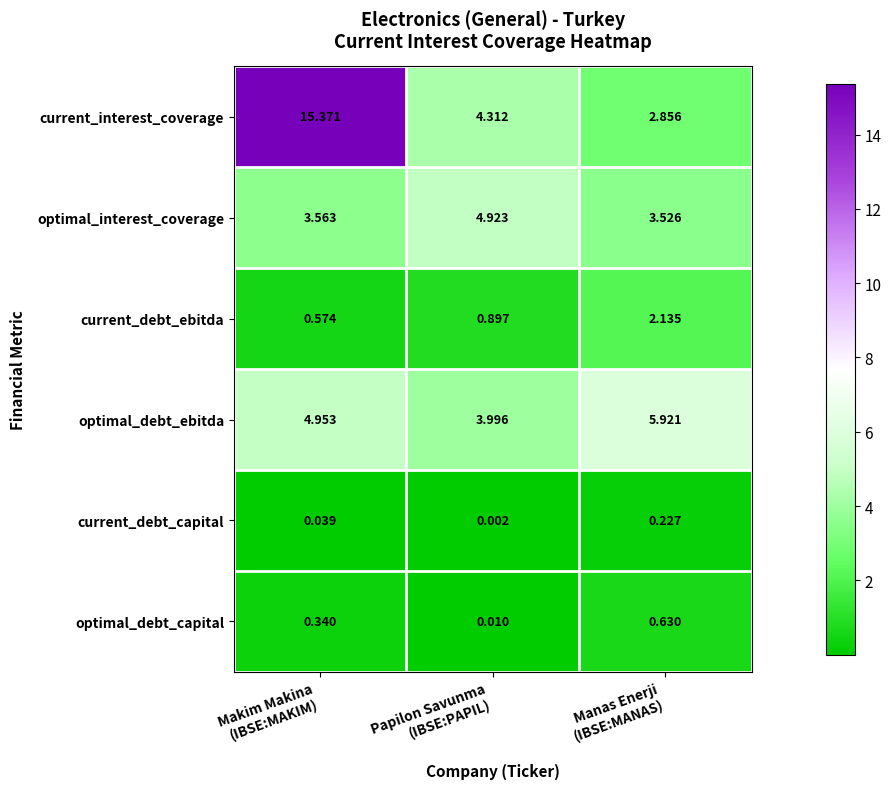

What is the total value across all series at Manas Enerji
(IBSE:MANAS)?

15.3